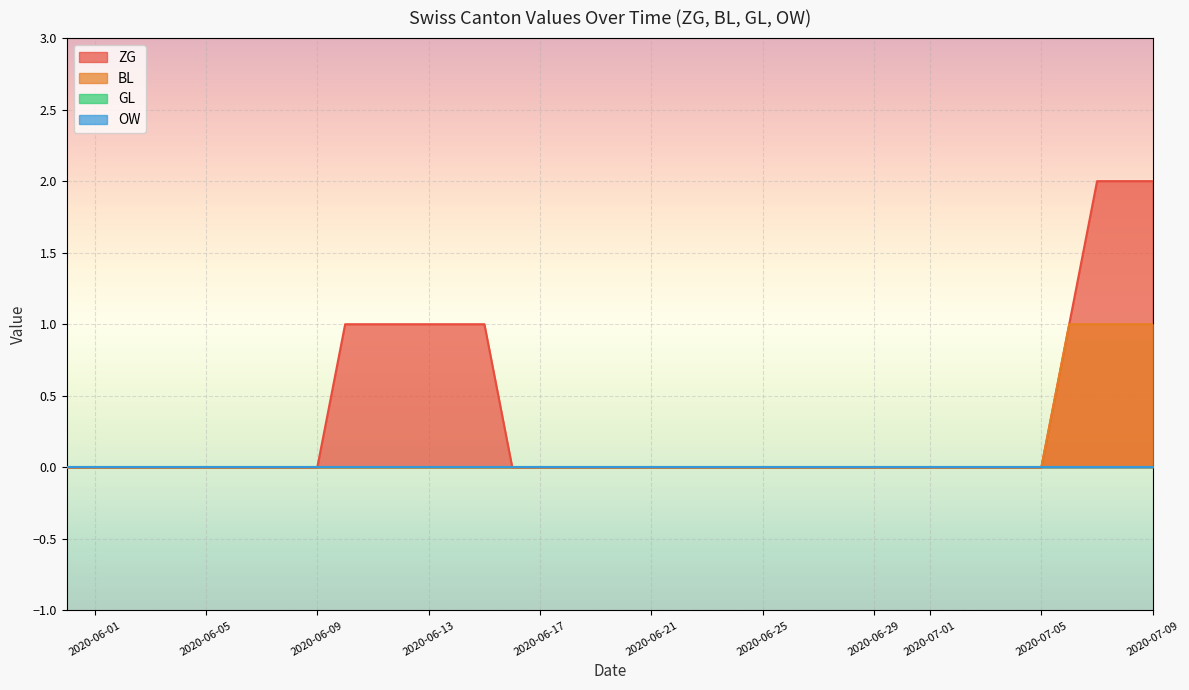

Does the chart display data point markers on the line(s)?

No